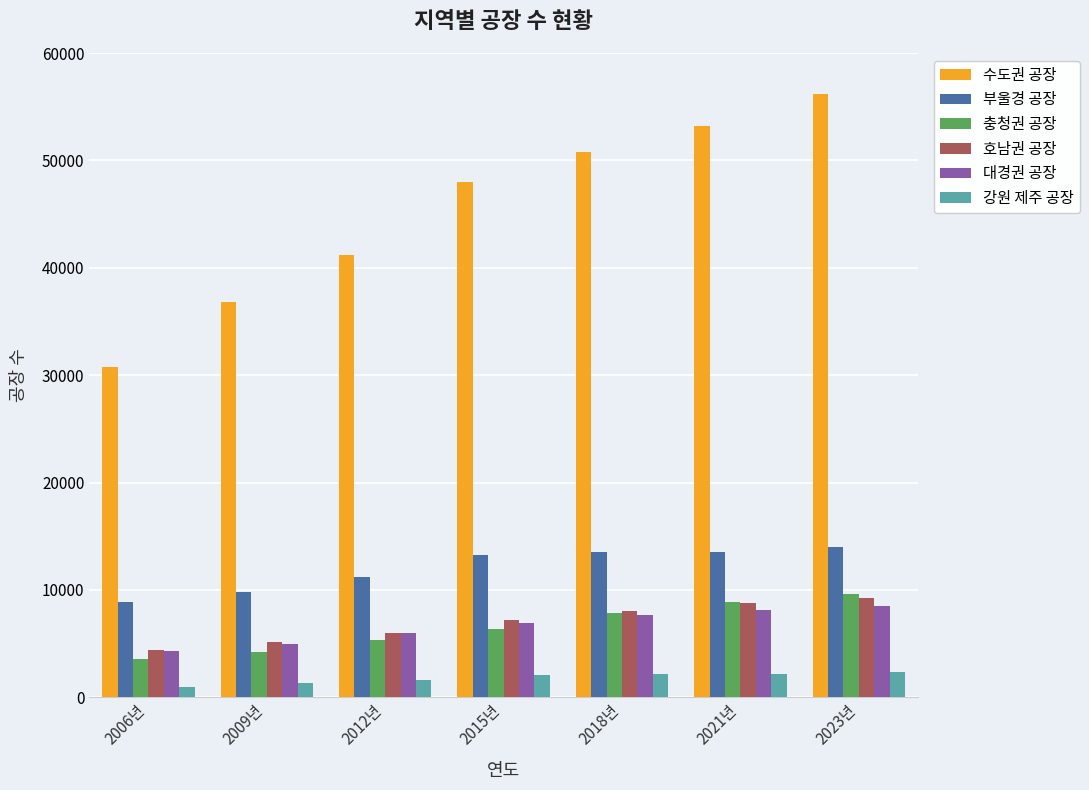

Are the bars grouped side by side (vs. stacked)?

Yes